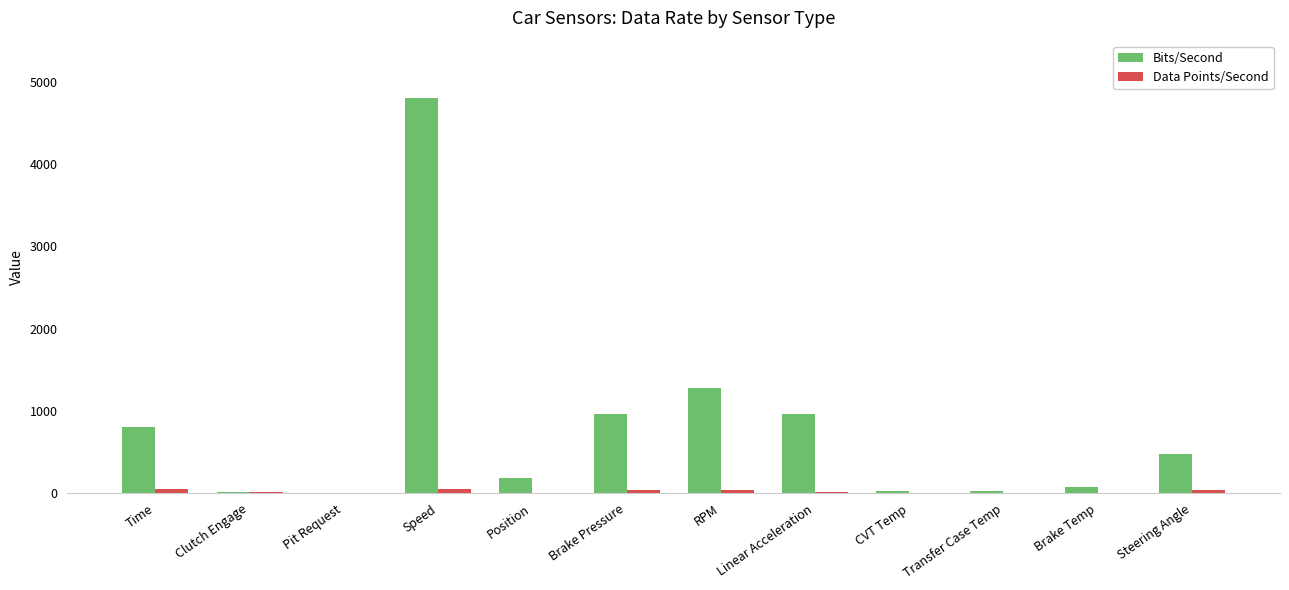

Which series has the largest total across all categories?

Bits/Second